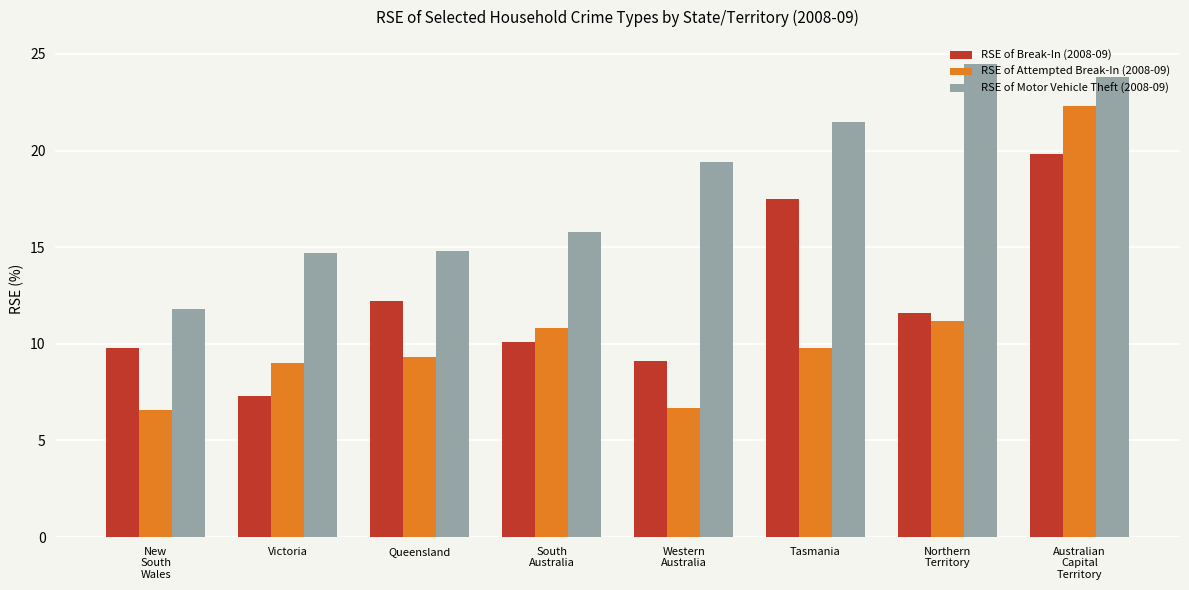

What is the label of the 4th bar from the right?

Western
Australia